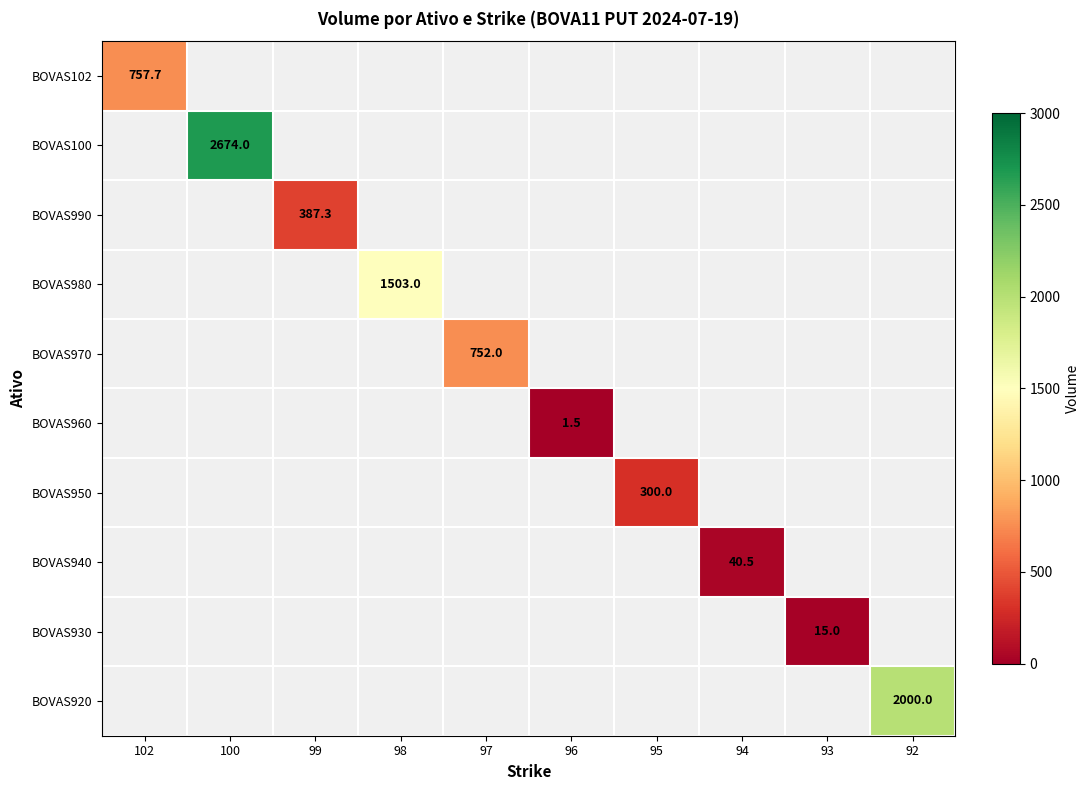

Is the value of BOVAS970 at 97 greater than the value of BOVAS950 at 97?

No